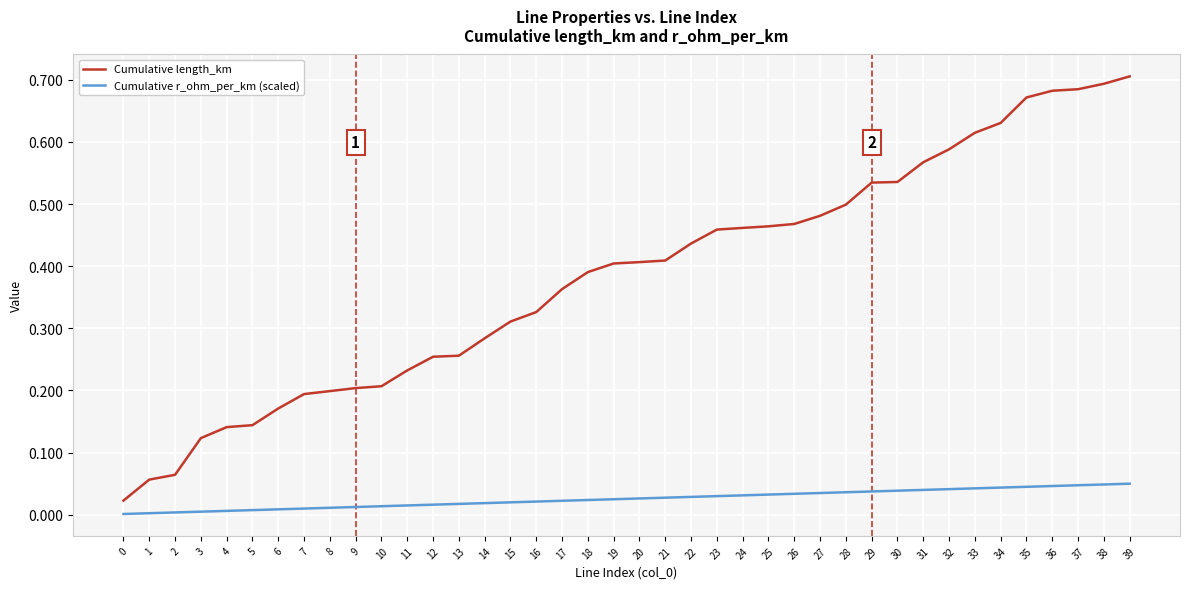

True or false: Cumulative r_ohm_per_km (scaled) and Cumulative length_km intersect in this chart.

False